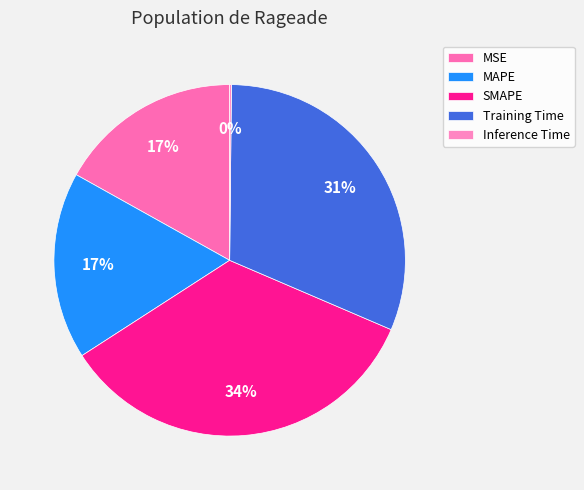

Which category has the biggest portion of the pie?

SMAPE